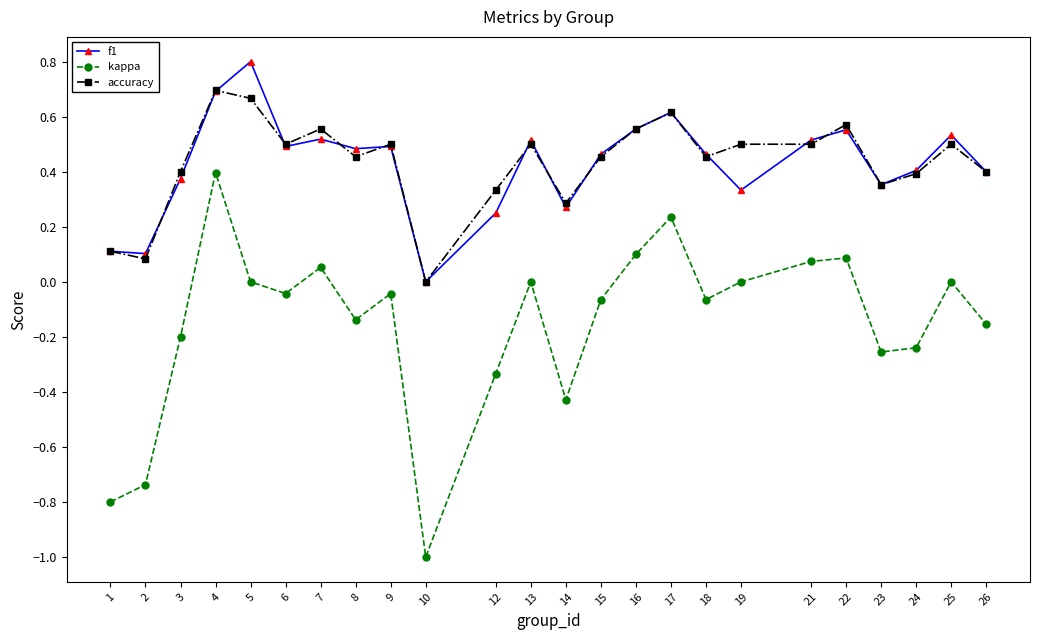

At which label does accuracy reach its peak?

4